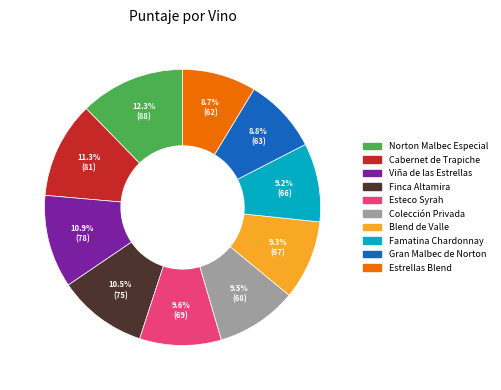

Does Esteco Syrah represent more than half of the total?

No